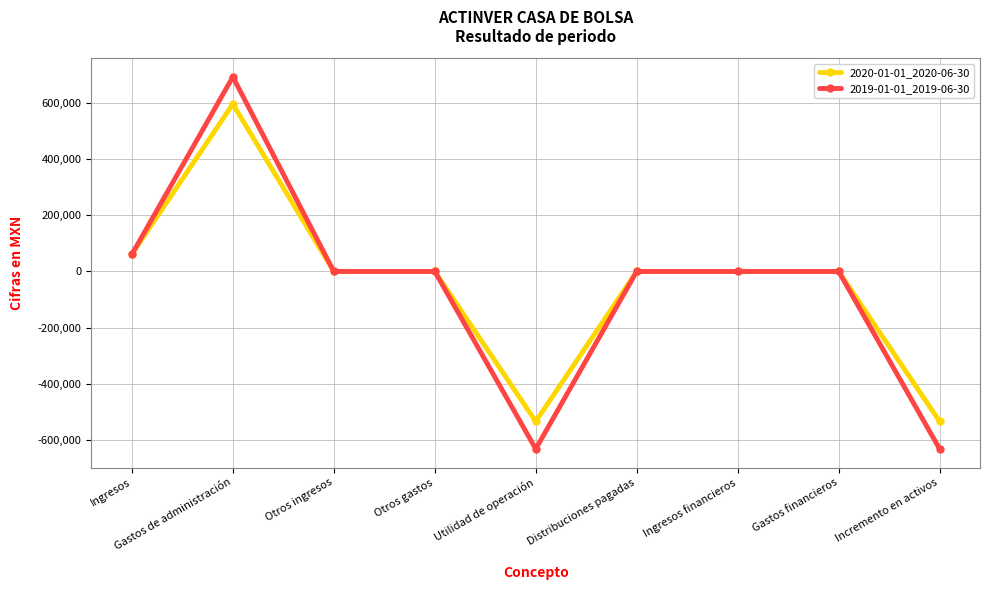

How many lines are shown in the chart?

2